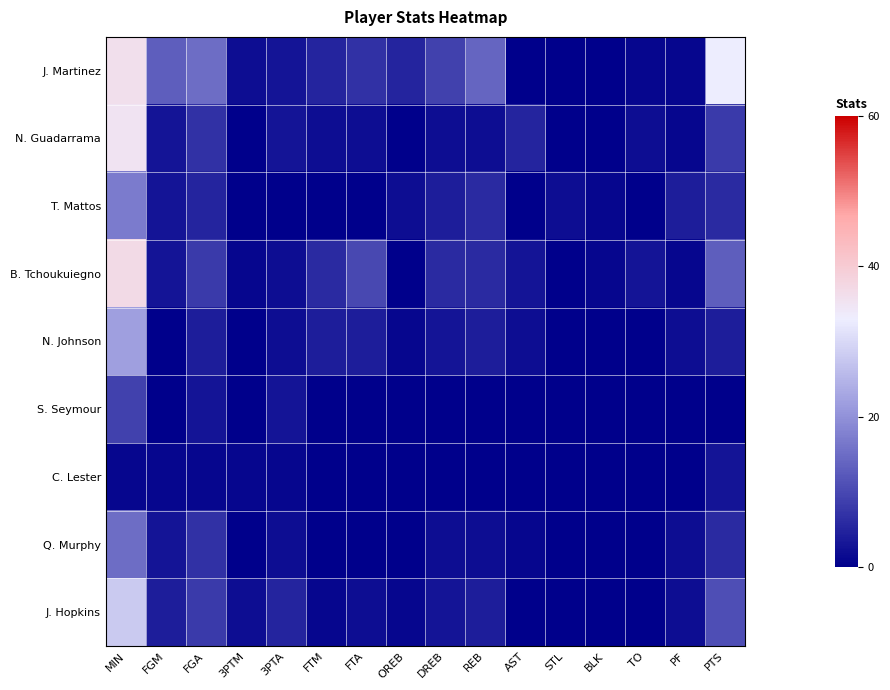

Which series has the largest total across all categories?

J. Martinez